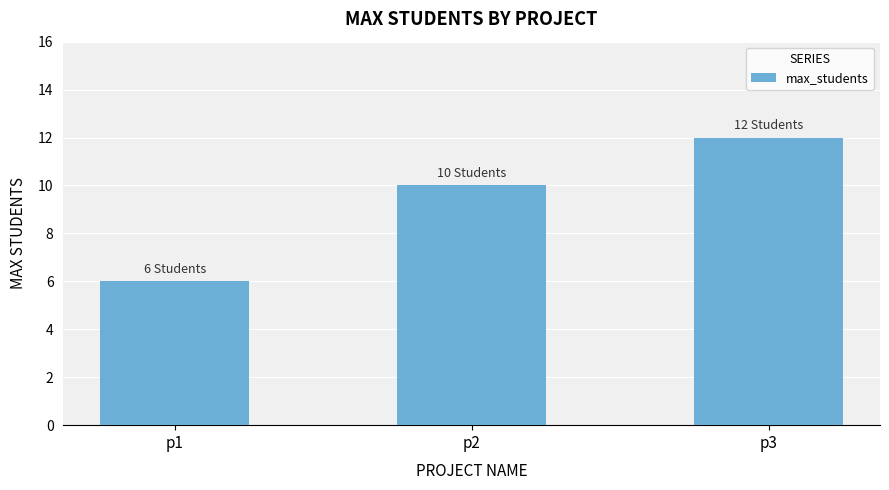

What is the sum of the values at p3 and p1?

18